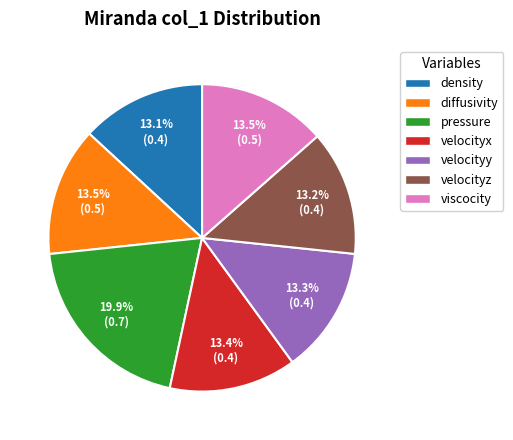

What is the largest slice in the pie chart?

pressure